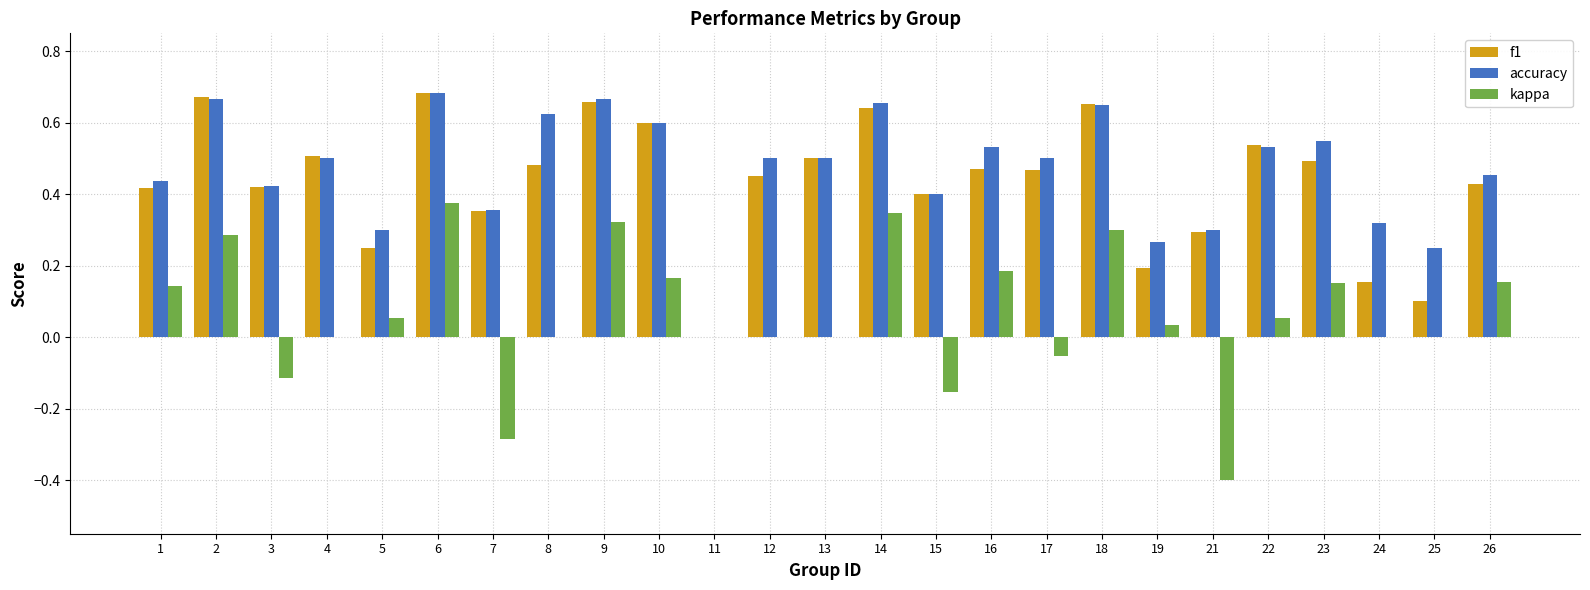

How many accuracy values are between 0 and 1?

25